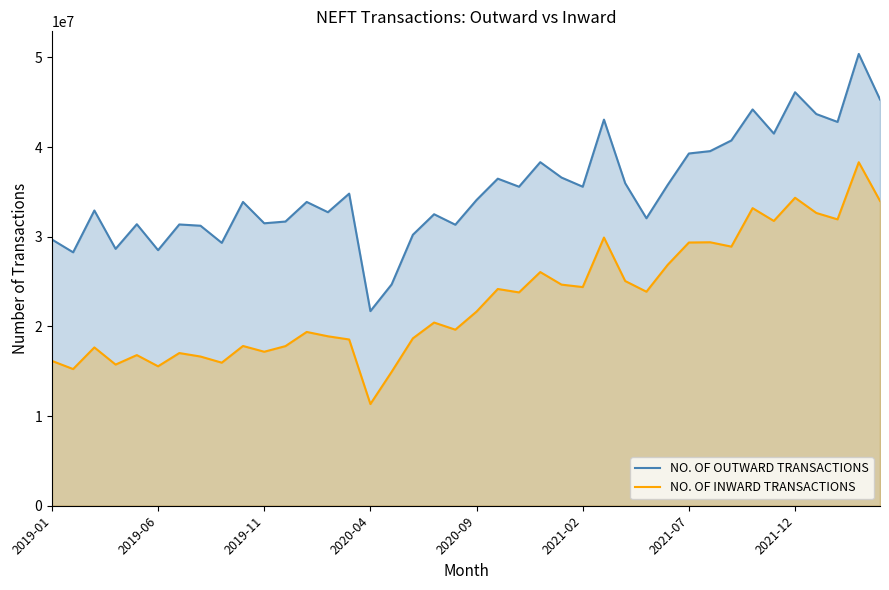

In NO. OF OUTWARD TRANSACTIONS, how many points are higher than both neighbors (excluding endpoints)?

13